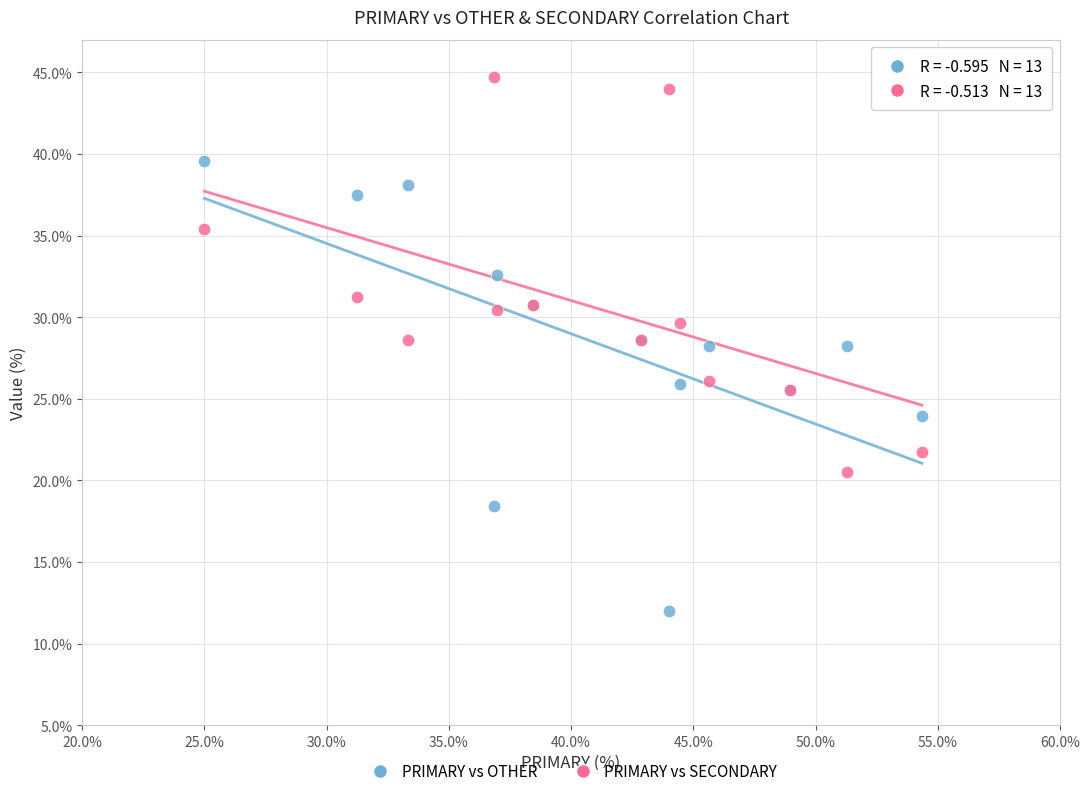

Which series reaches the minimum Y coordinate?

PRIMARY vs OTHER